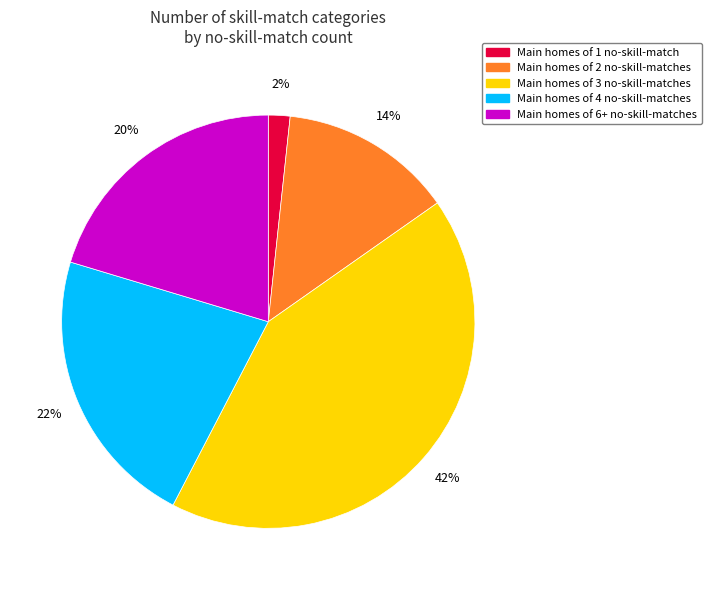

How many segments does this pie chart have?

5